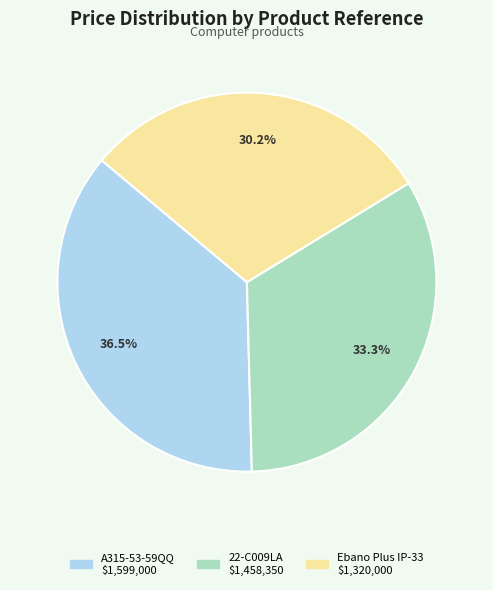

Does A315-53-59QQ represent more than half of the total?

No